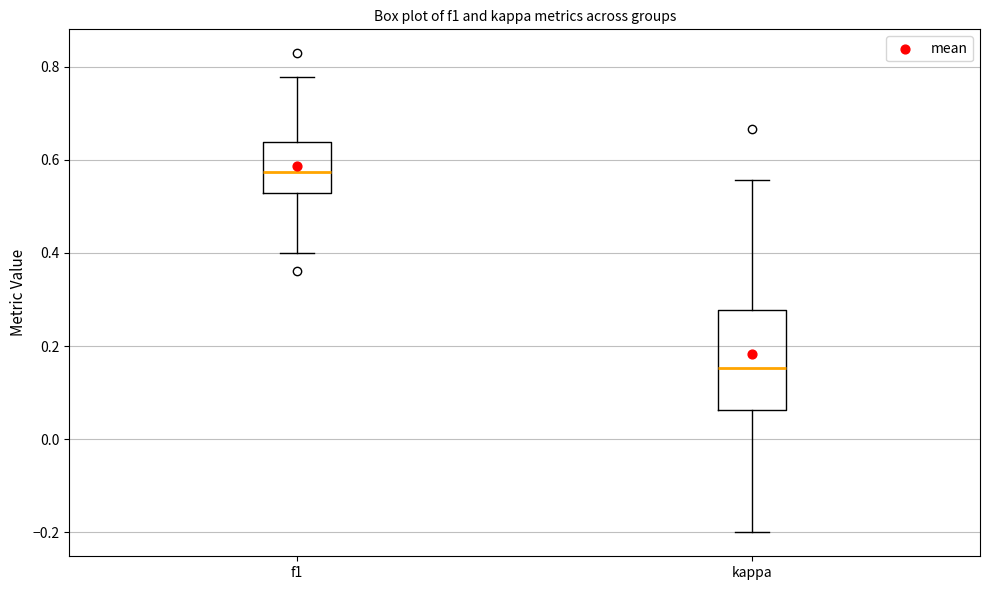

Reading left to right, read every box against the y-axis: the position of its median line, the range the box covers, and the ends of its whiskers. The values are not printed on the chart, so give them approximately, as read against the axis.

f1: median 0.58, box 0.52 to 0.64, whiskers 0.40 to 0.78
kappa: median 0.16, box 0.06 to 0.28, whiskers -0.20 to 0.56